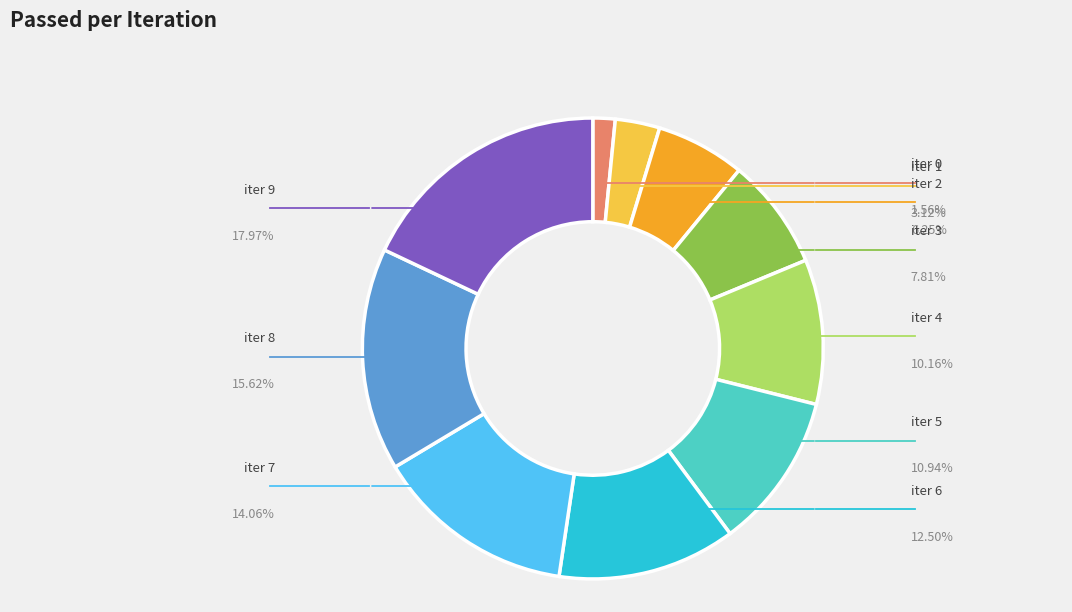

Do iter 1 and iter 0 together represent more than half of the pie?

No